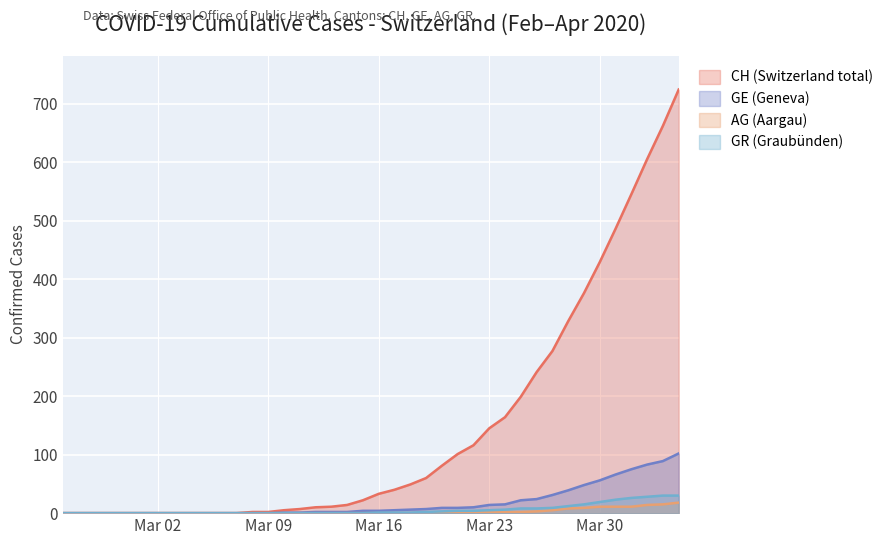

Is it true that GE equals -40 at 2020-03-08?

False